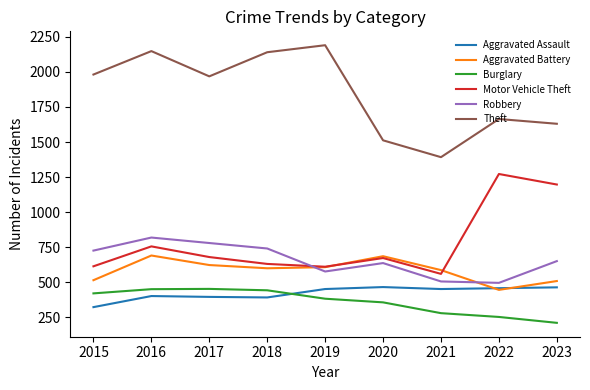

The value of Aggravated Assault at 2018 is 649. True or false?

False